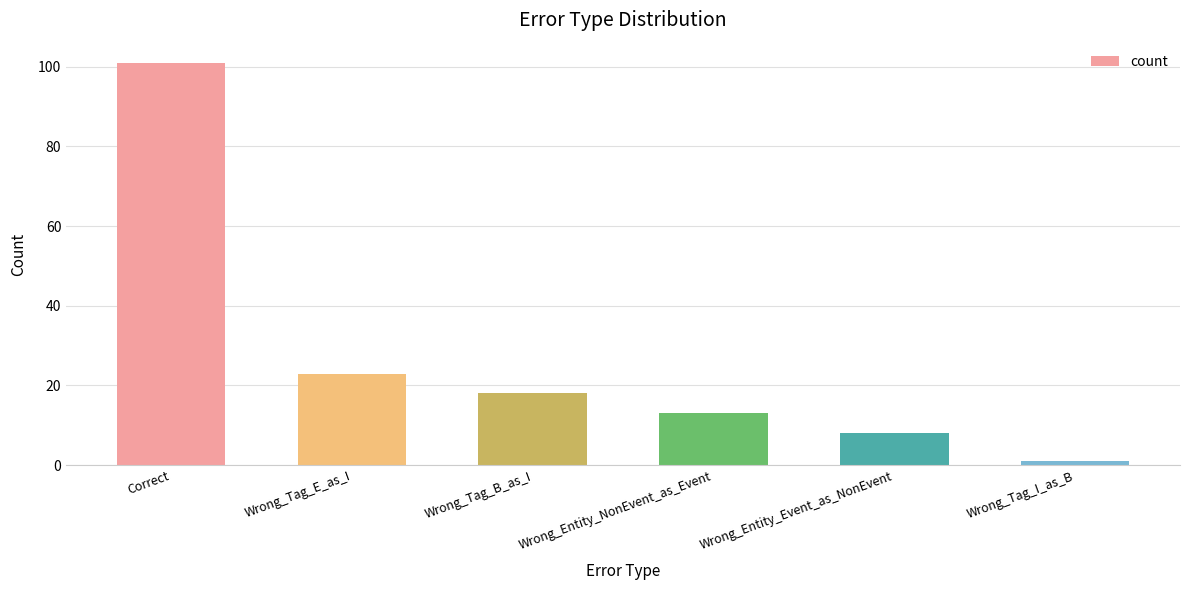

List the labels in order of value, largest first.

Correct, Wrong_Tag_E_as_I, Wrong_Tag_B_as_I, Wrong_Entity_NonEvent_as_Event, Wrong_Entity_Event_as_NonEvent, Wrong_Tag_I_as_B